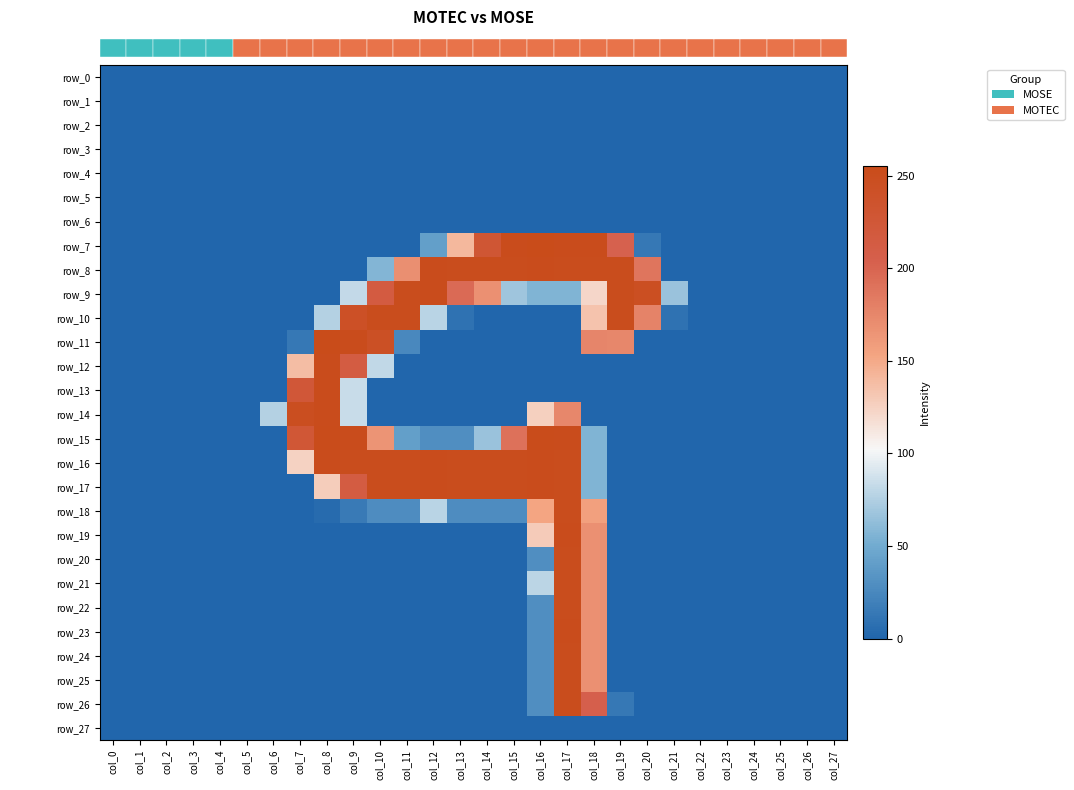

At which label is row_22 closest to 126?

col_18